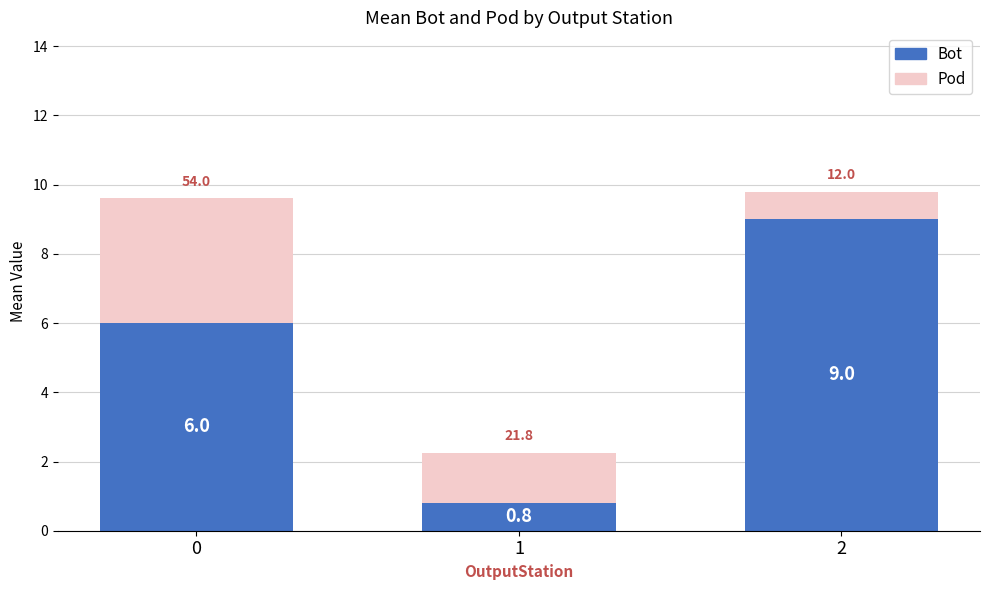

Reading right to left, list the values for the Bot series.

9.0	0.8	6.0